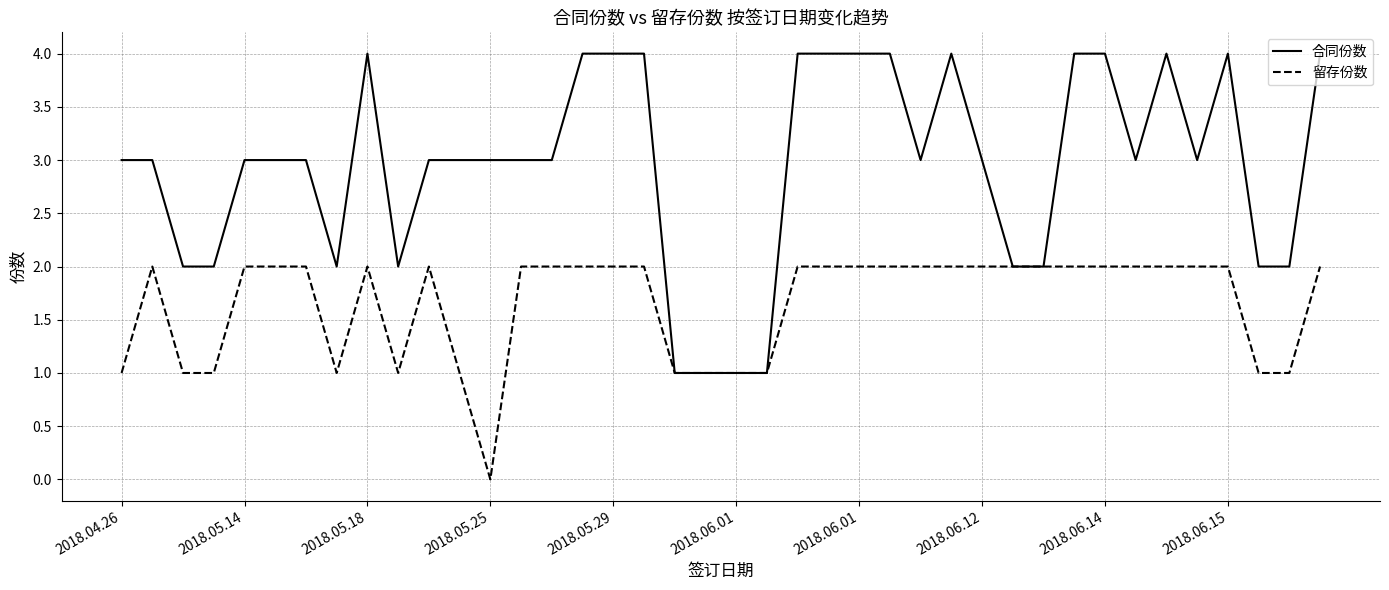

What is the average value of the 留存份数 series?

2